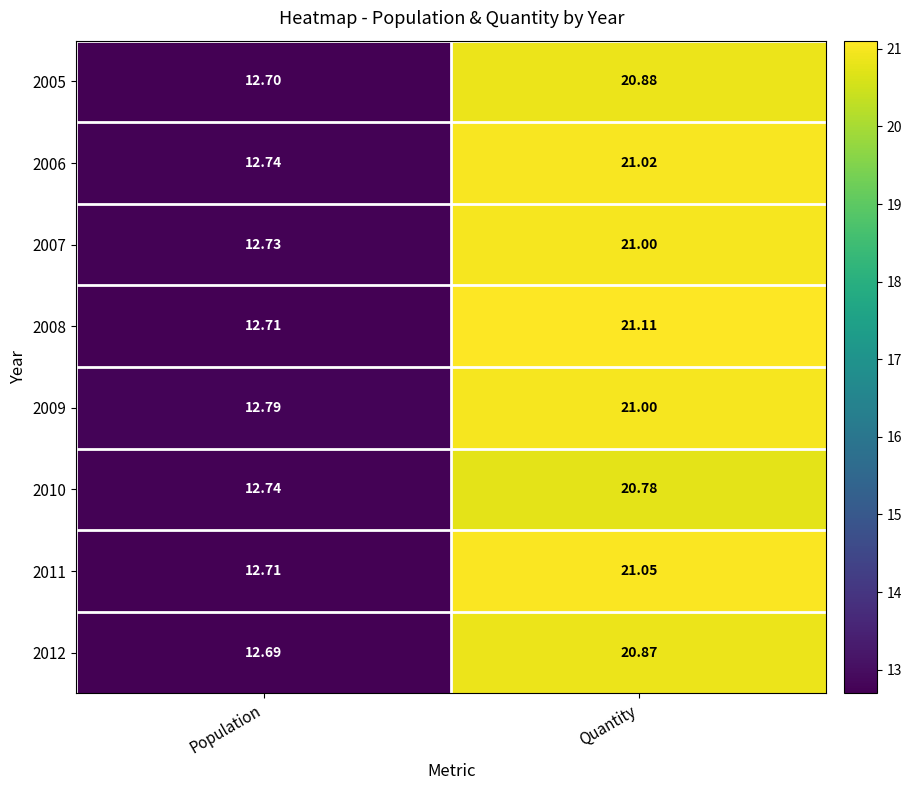

Is the value of 2007 at Quantity greater than the value of 2009 at Population?

Yes